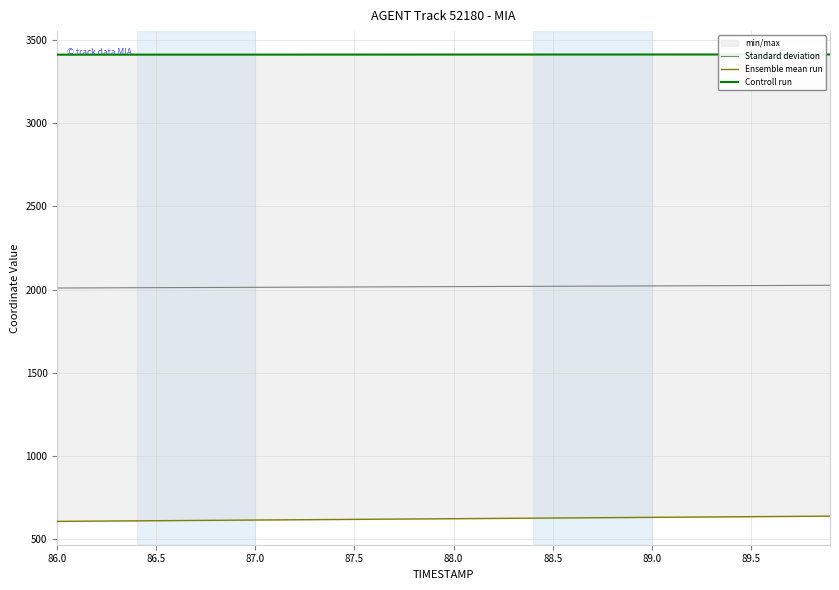

The value of Standard deviation at 88.5 is 2019.6. True or false?

True